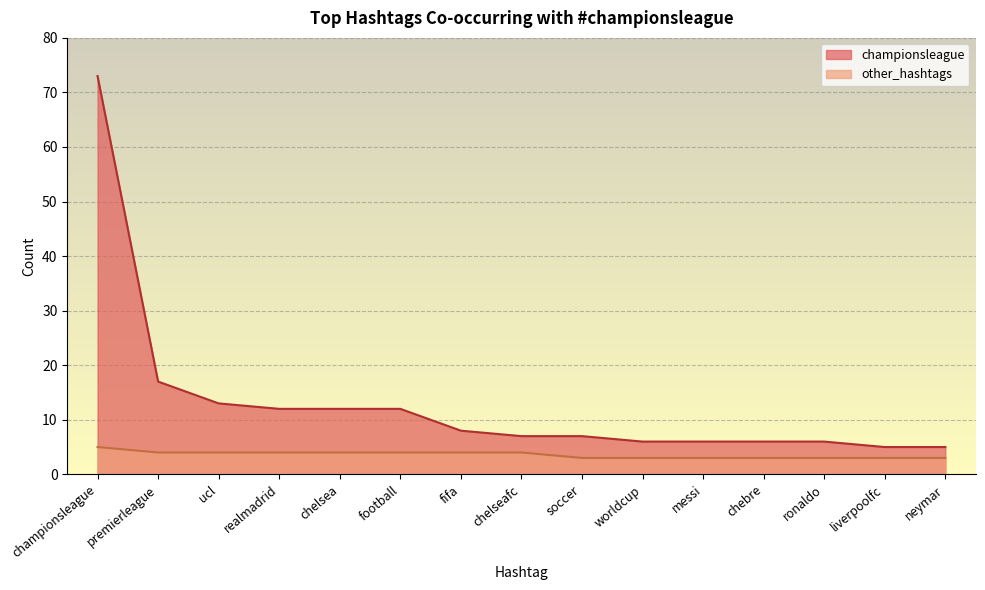

Which has a higher value, messi or soccer?

soccer